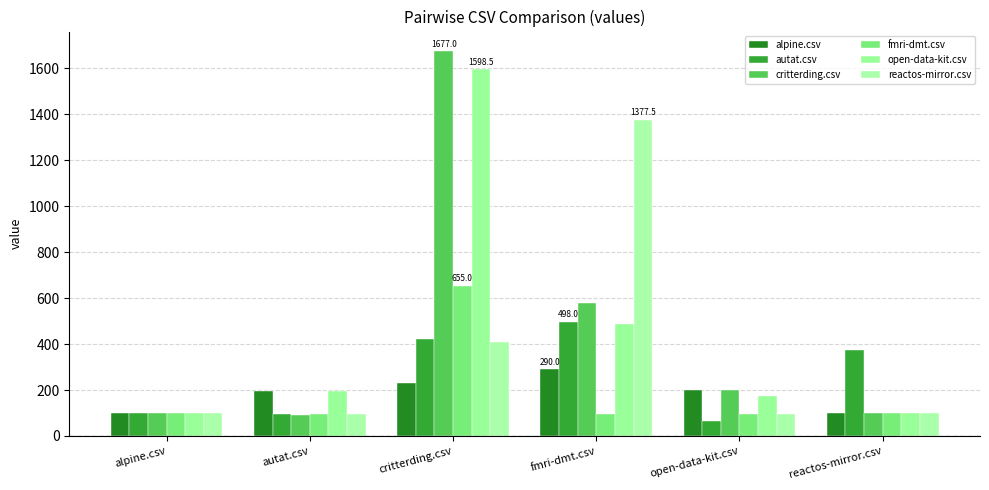

What position from the left is reactos-mirror.csv?

6